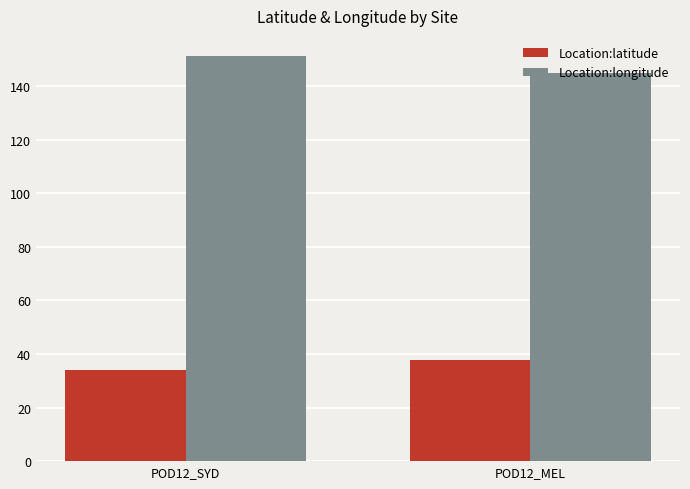

Is it true that Location:latitude equals 33.9 at POD12_SYD?

True